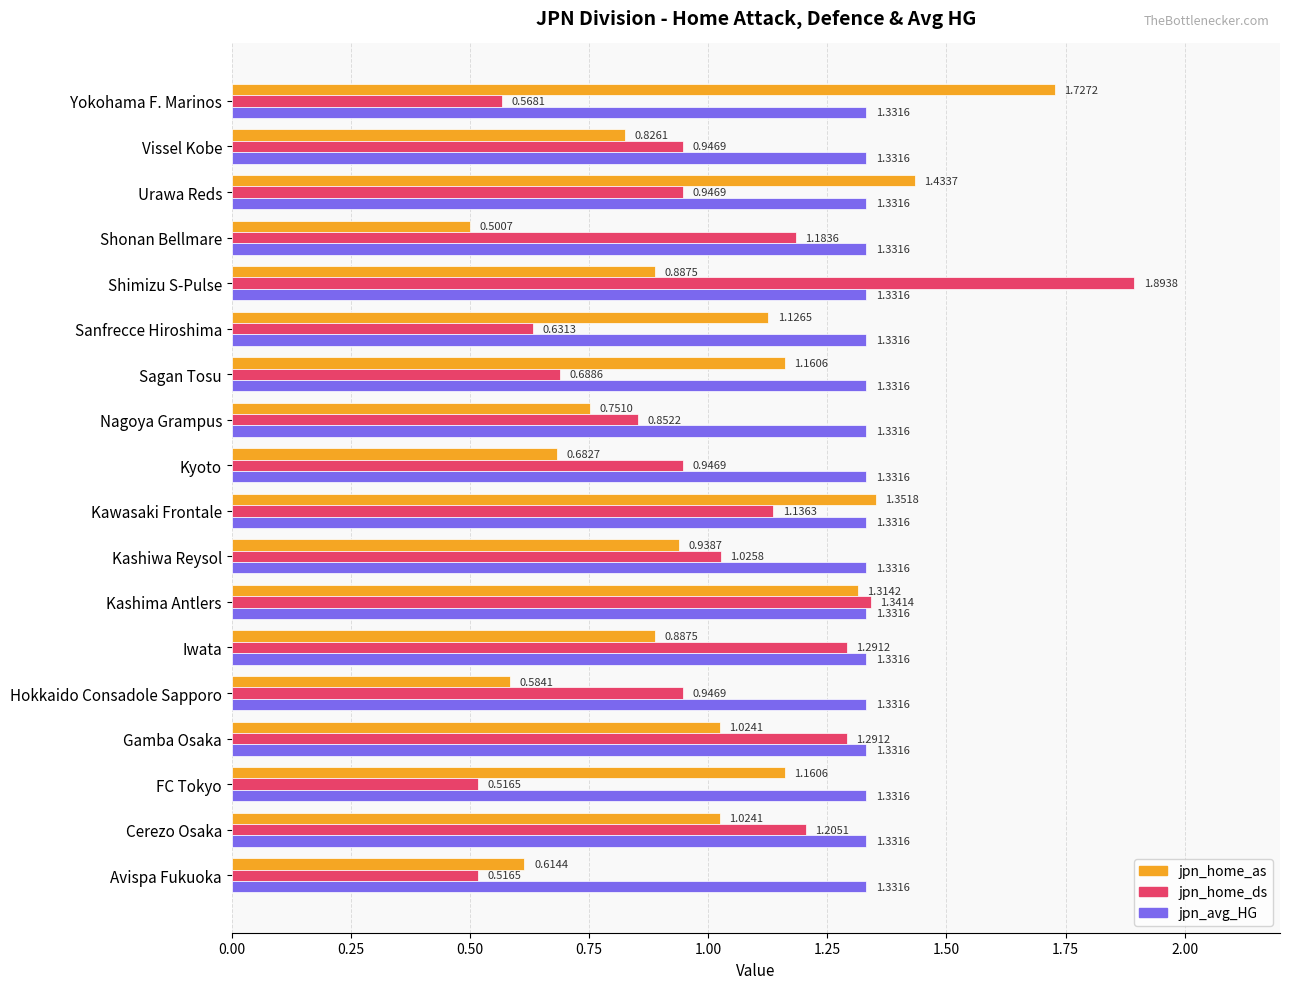

What are all the series names shown in the legend?

jpn_home_as, jpn_home_ds, jpn_avg_HG